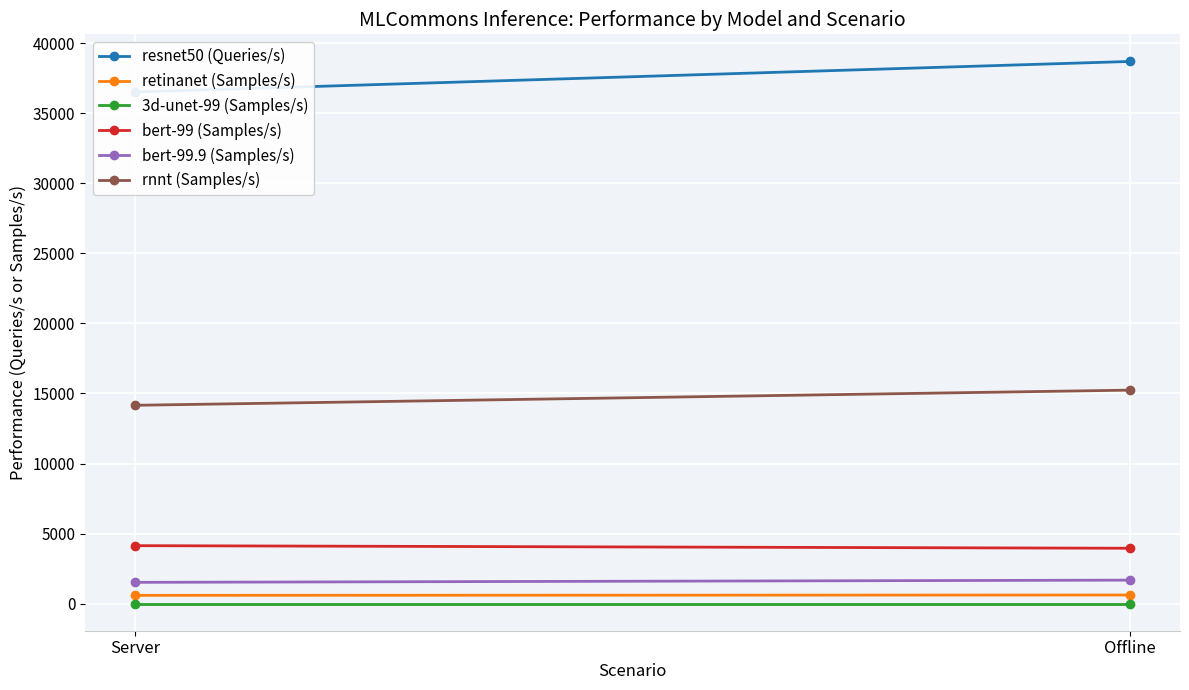

At which category is the sum across all series the highest?

Offline